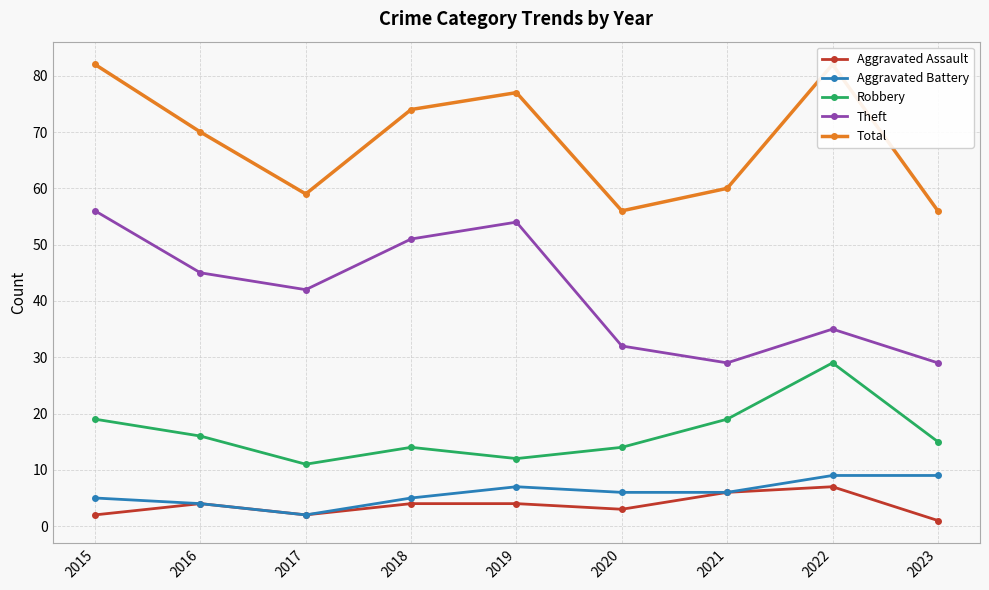

Count the number of data series in this chart.

5